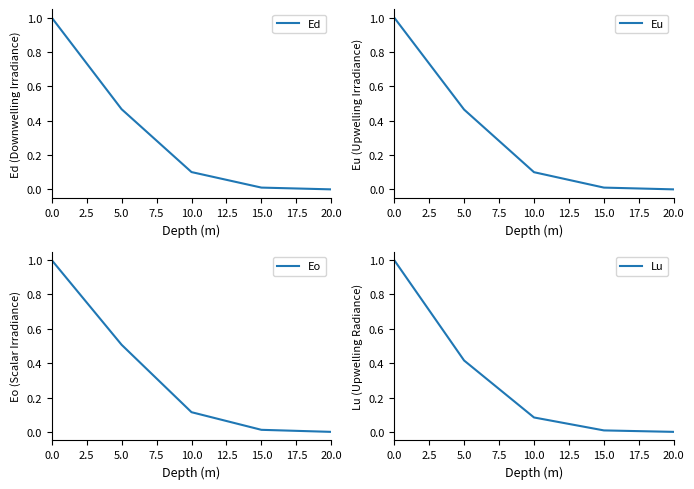

How many data points does each series have?

5